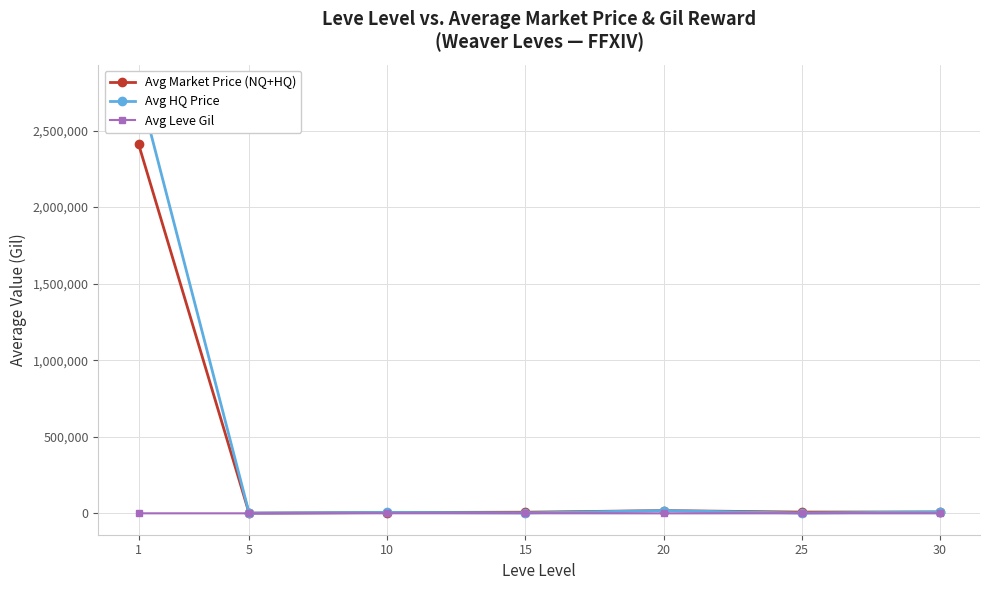

Reading left to right, what are all the values shown in this chart?

Avg Market Price (NQ+HQ): 1=2411758.3	5=1536.9	10=5590.3	15=7771.6	20=18201.5	25=8604.9	30=9422.5
Avg HQ Price: 1=2790879.2	5=2209.2	10=6187.5	15=3329.5	20=18237.6	25=2500.0	30=9749.5
Avg Leve Gil: 1=531.7	5=488.3	10=768.3	15=810.0	20=300.0	25=595.0	30=405.0